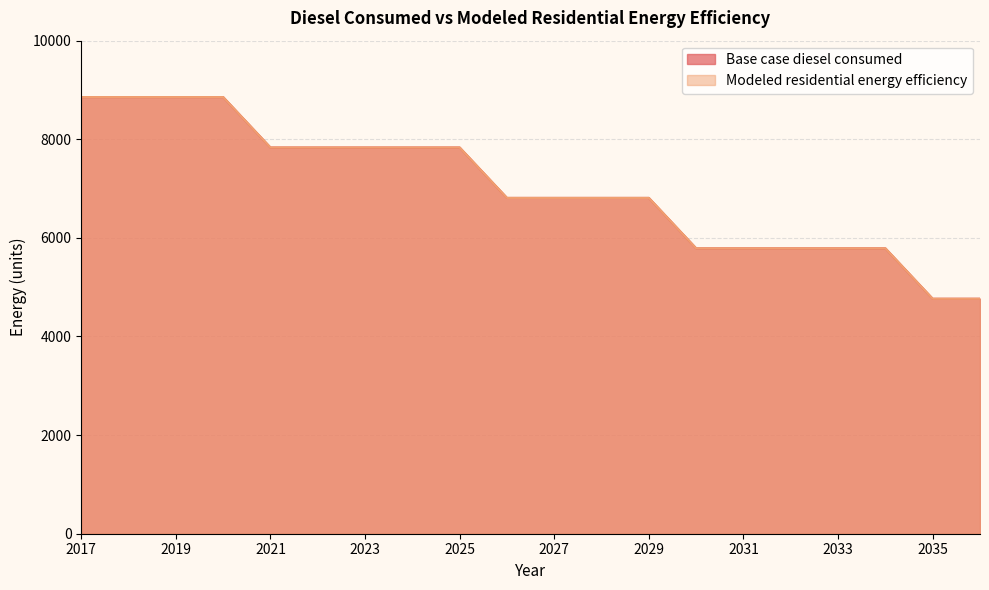

What is the difference between the Modeled residential energy efficiency values at 2029 and 2017?

2045.1